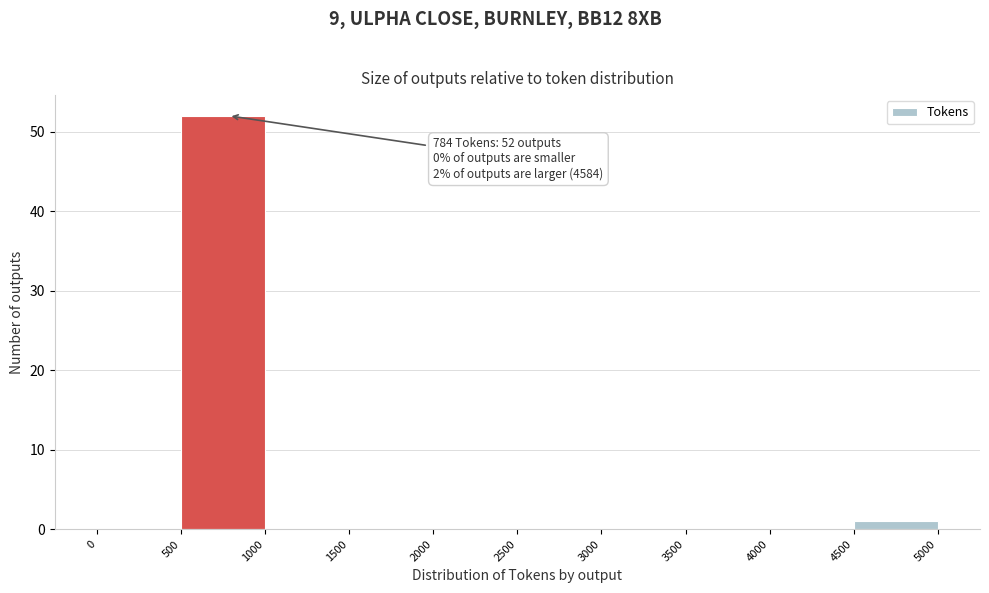

Which range on the x-axis has the tallest bar?

500 to 1000